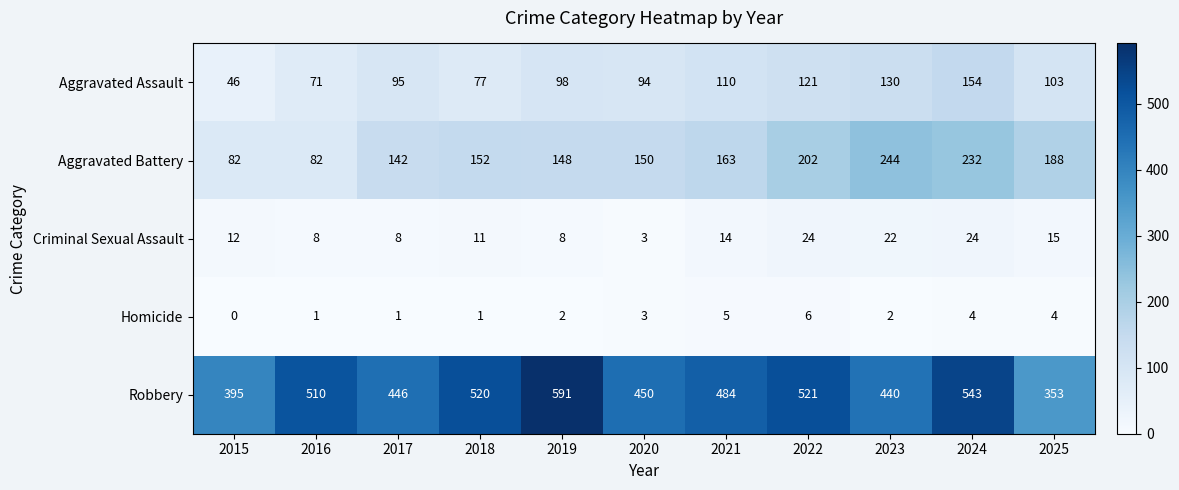

The Criminal Sexual Assault series shows 8 at 2016. True or false?

True